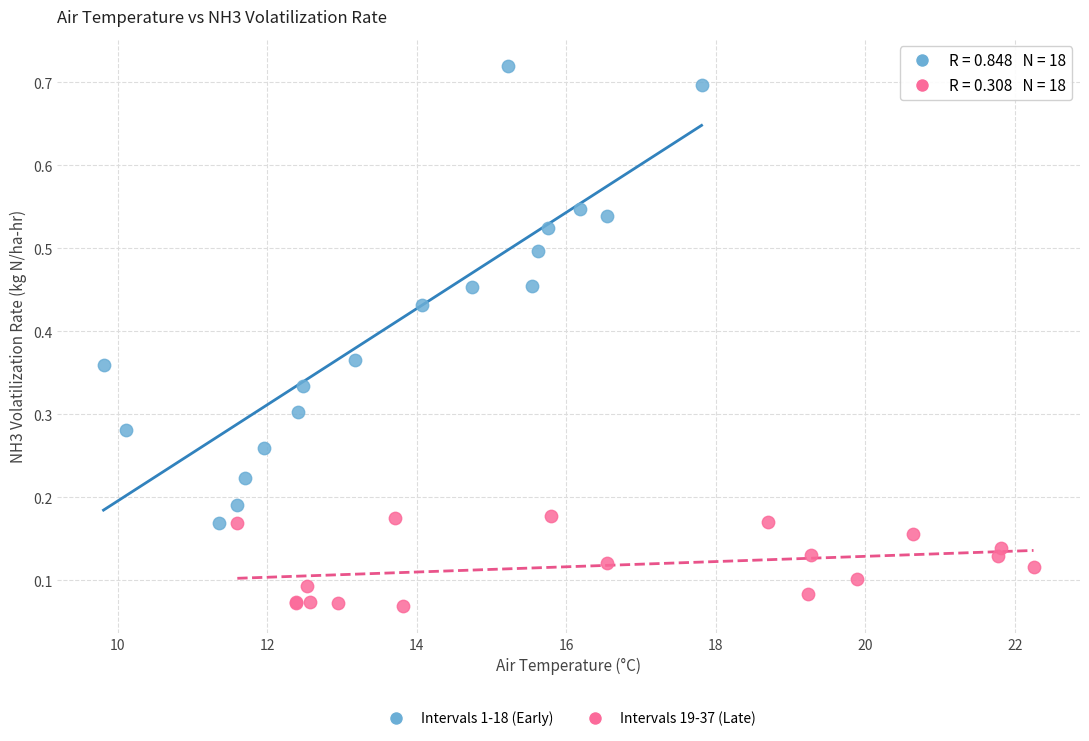

Which series contains the highest Y value?

Intervals 1-18 (Early)